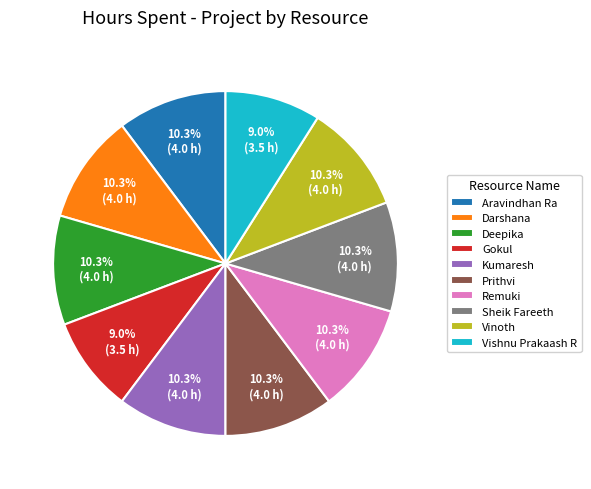

True or false: Kumaresh accounts for 10% of the total.

True